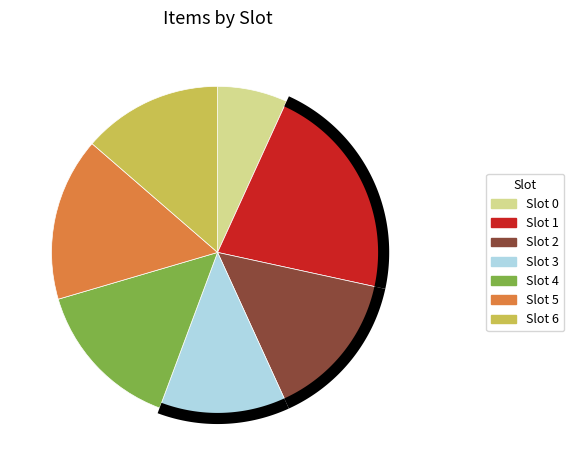

Is 3 the majority of the pie?

No